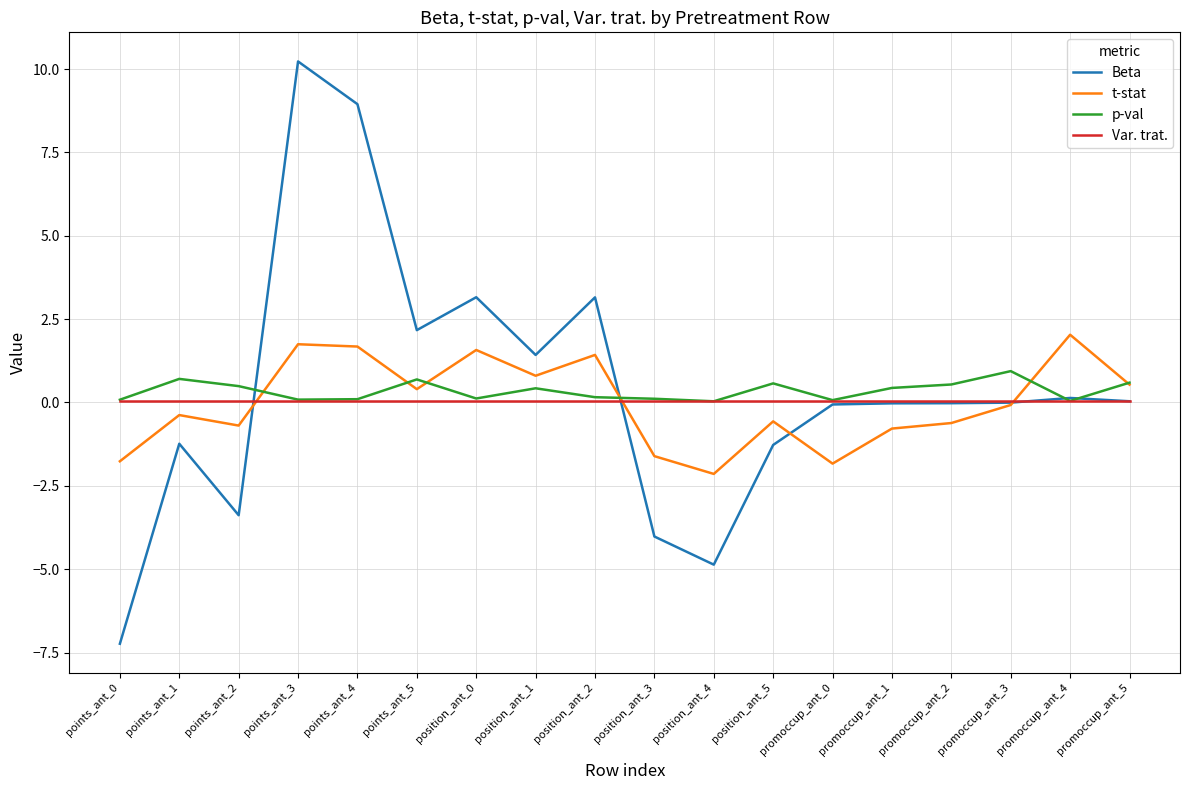

True or false: t-stat and p-val cross at least once.

True